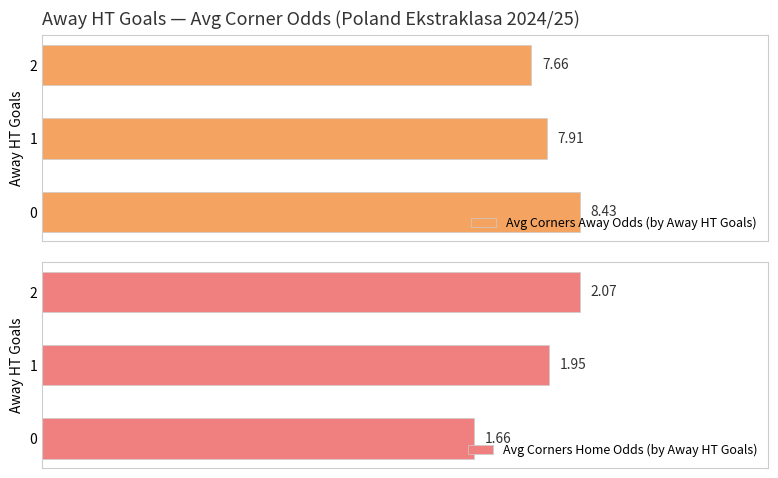

What is the average value of the Avg Corners Home Odds (by Away HT Goals) series?

1.9